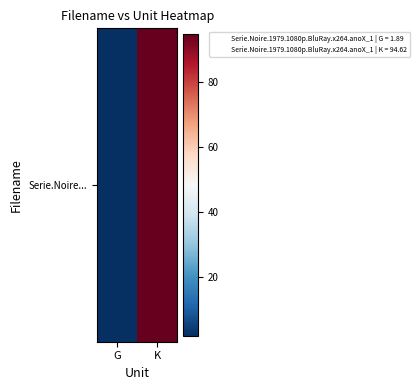

The chart shows a value of 142.4 at K. True or false?

False